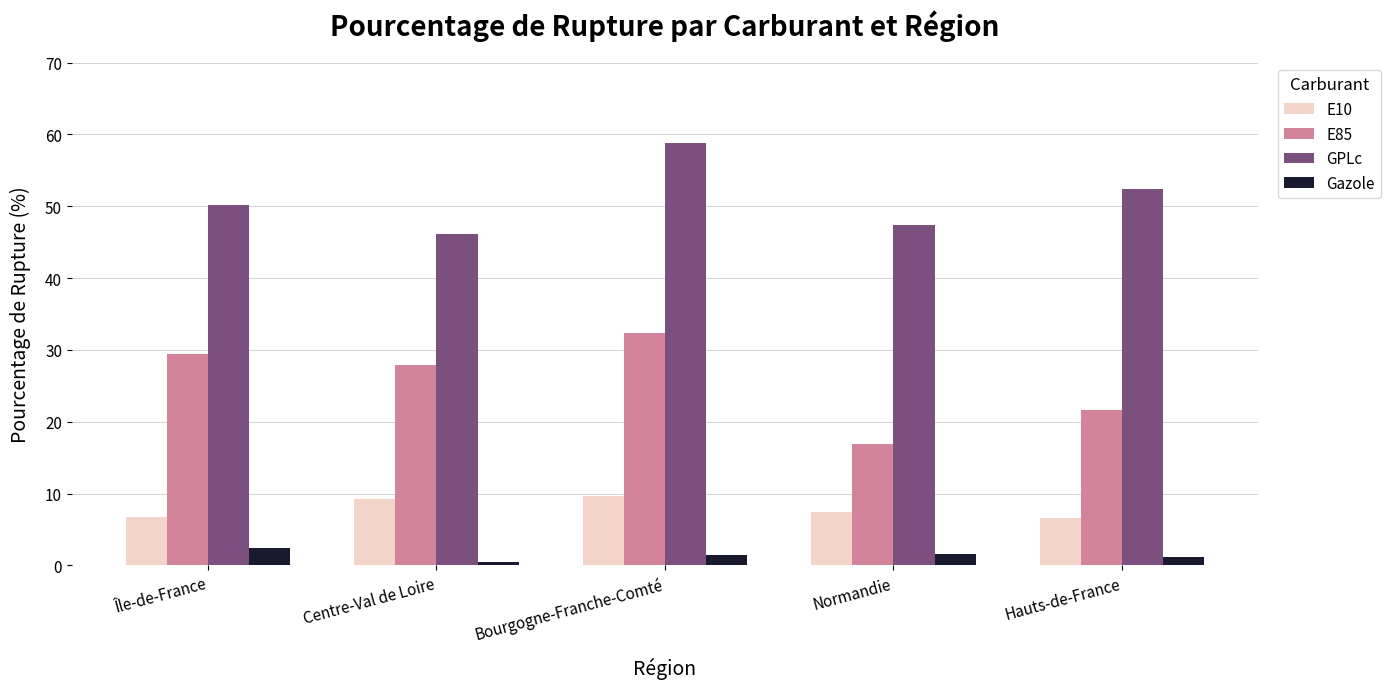

Does the chart contain stacked bars?

No